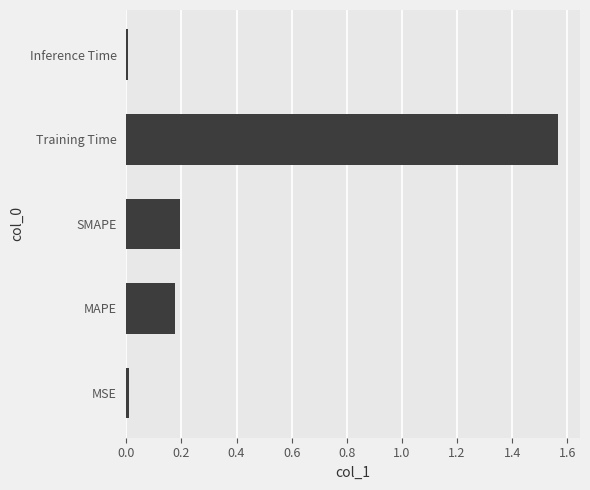

How many bars are there in total?

5